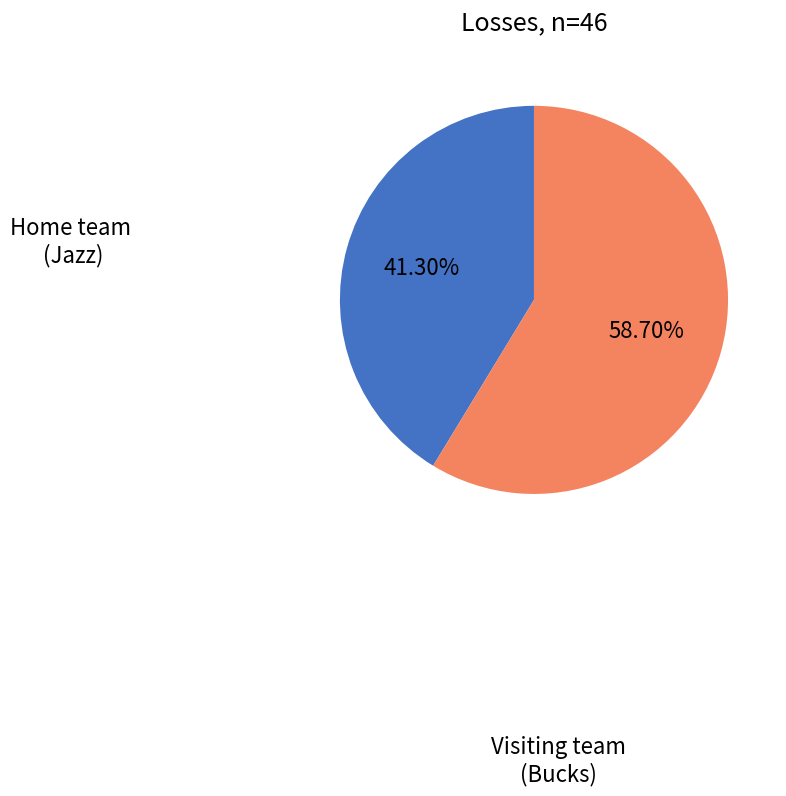

Is there a majority slice in this chart?

Yes